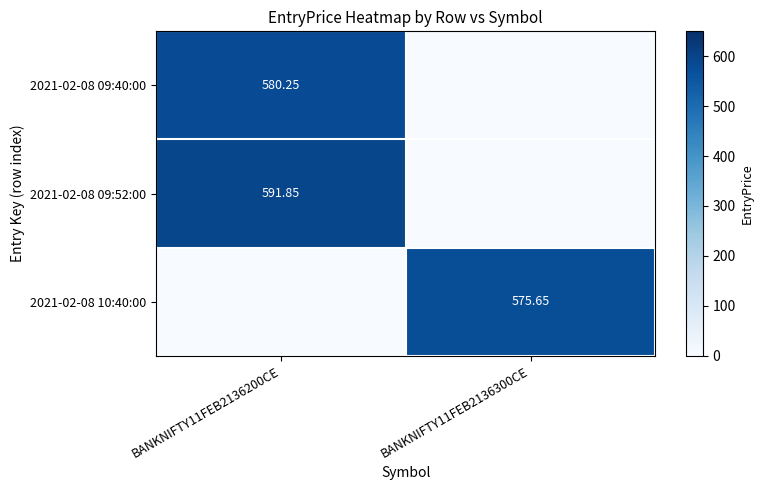

Which series has the largest range (max minus min)?

2021-02-08 09:52:00